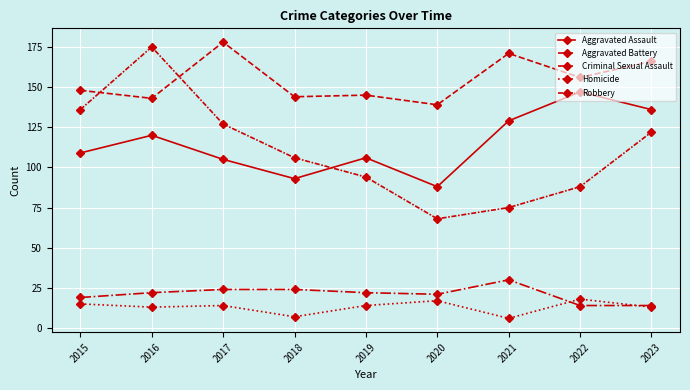

How many series are shown in this chart?

5